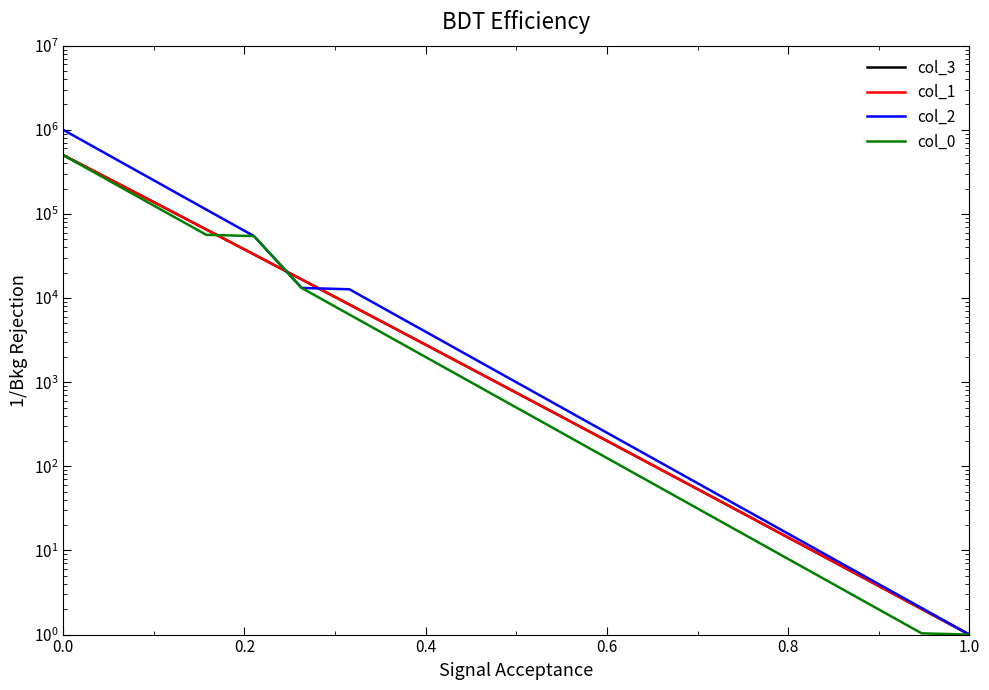

True or false: col_3 has more than 1 points higher than both neighbors.

False